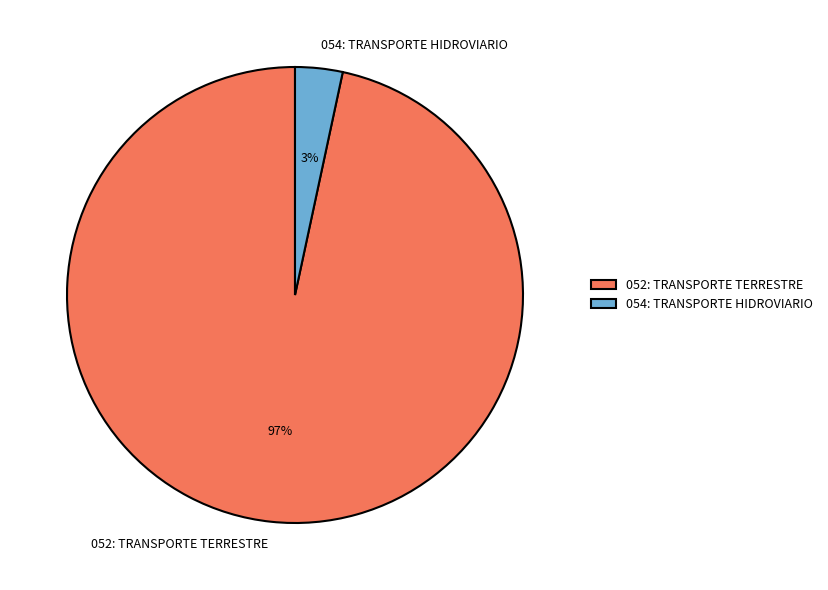

Rank the categories by value from highest to lowest.

052: TRANSPORTE TERRESTRE, 054: TRANSPORTE HIDROVIARIO